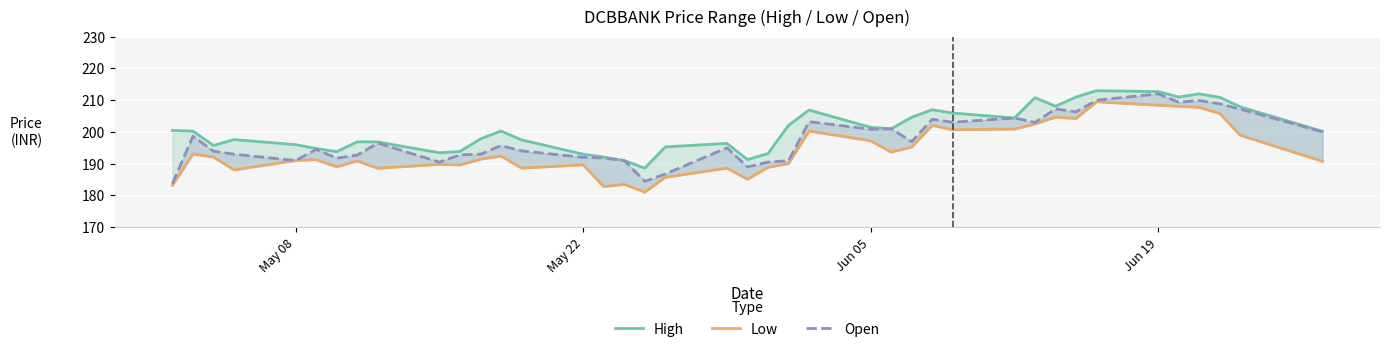

True or false: Low has more than 0 points higher than both neighbors.

True